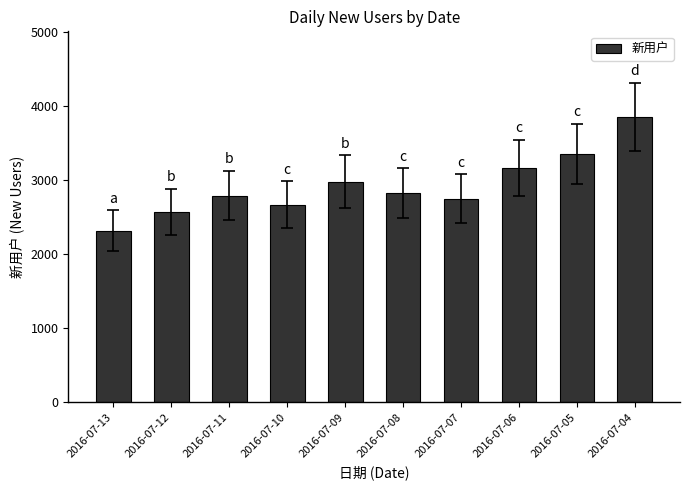

What is the value of the 7th bar from the left?

2752